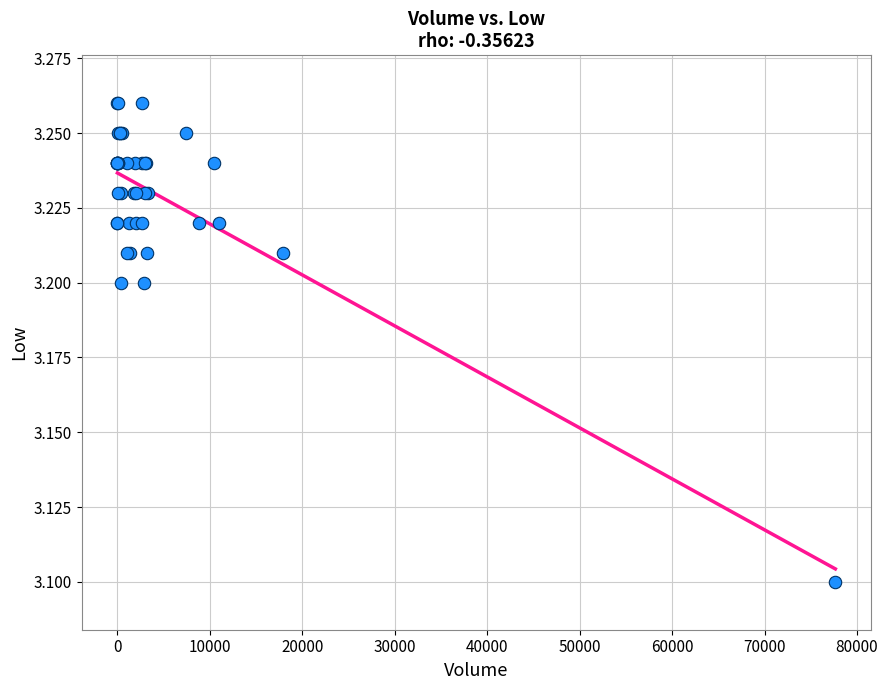

What Y value in the scatter plot is closest to 3?

3.1